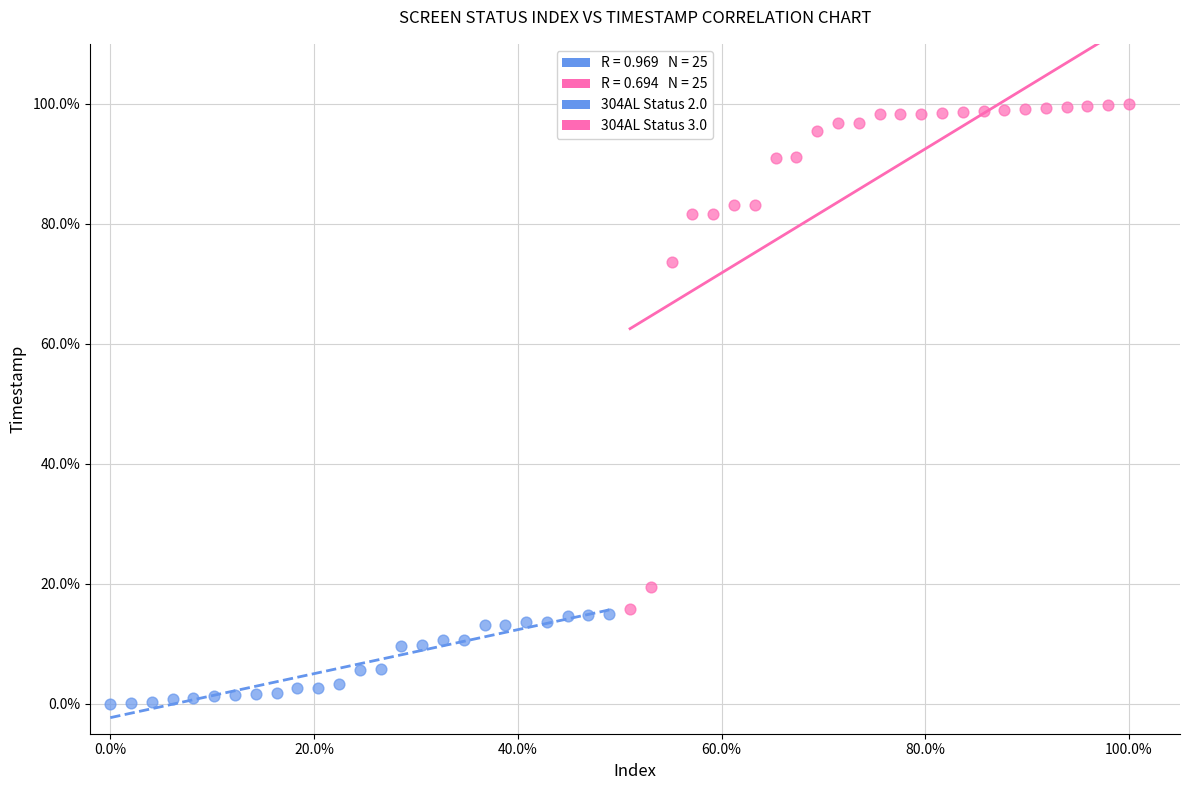

Which series has the largest Y range (max minus min)?

304AL Status 3.0